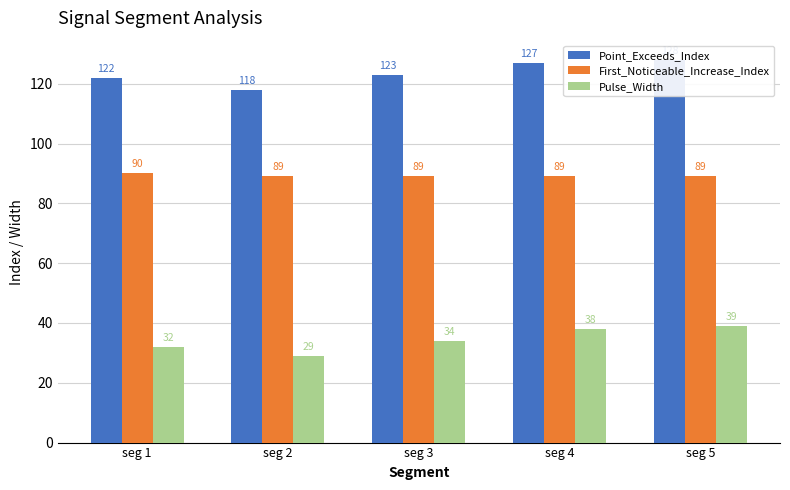

The First_Noticeable_Increase_Index series shows 89 at seg 3. True or false?

True